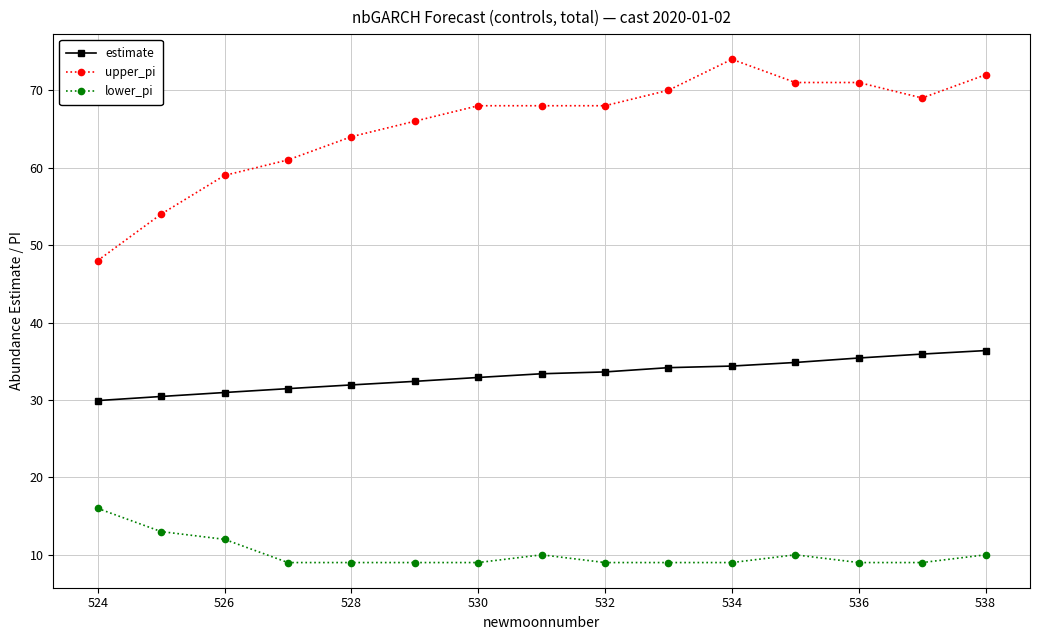

What is the maximum value shown in the chart?

74.0